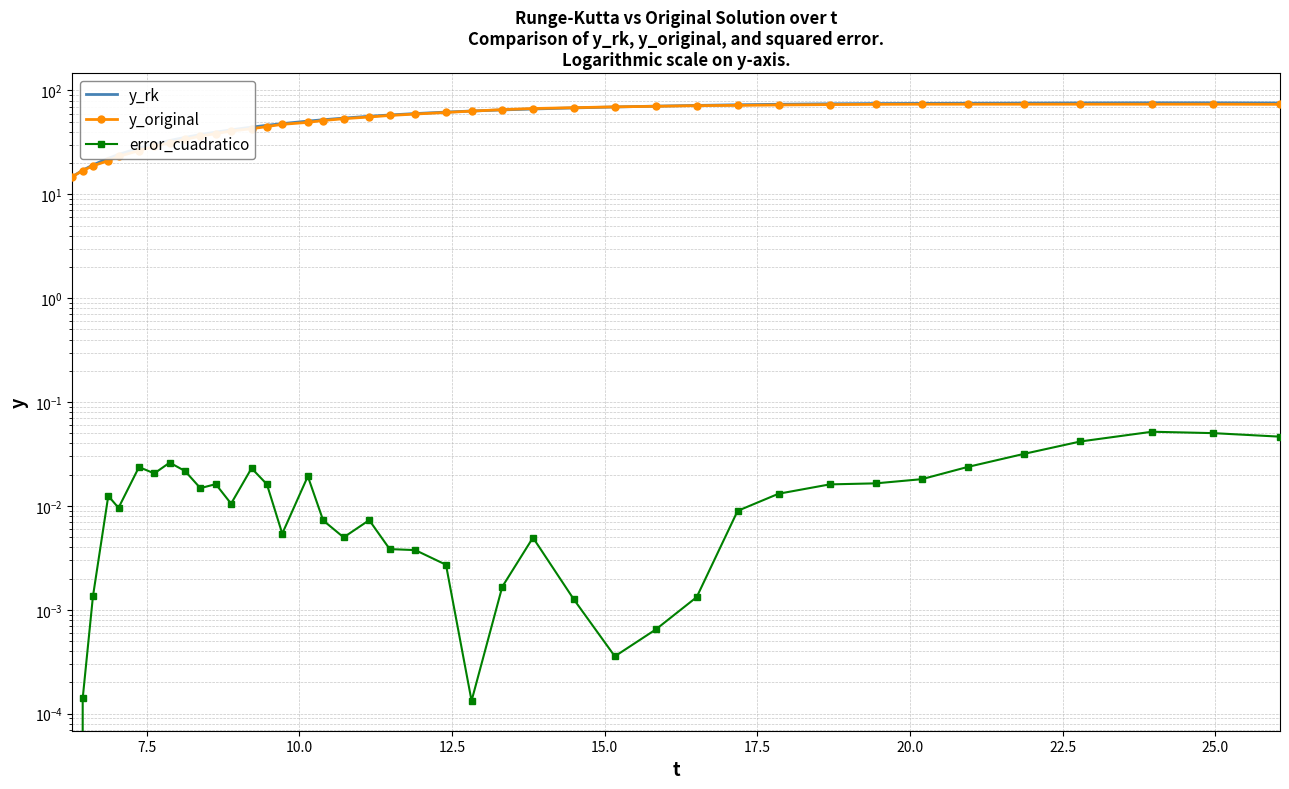

Is it true that y_rk equals 124.5 at 36?

False